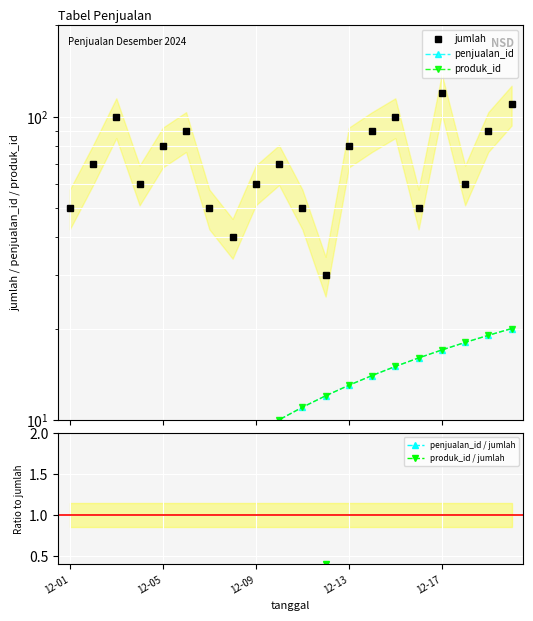

Which label corresponds to the smallest value in the chart?

12-01